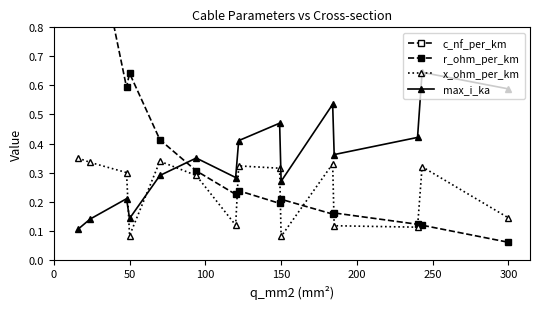

True or false: max_i_ka and x_ohm_per_km intersect in this chart.

True